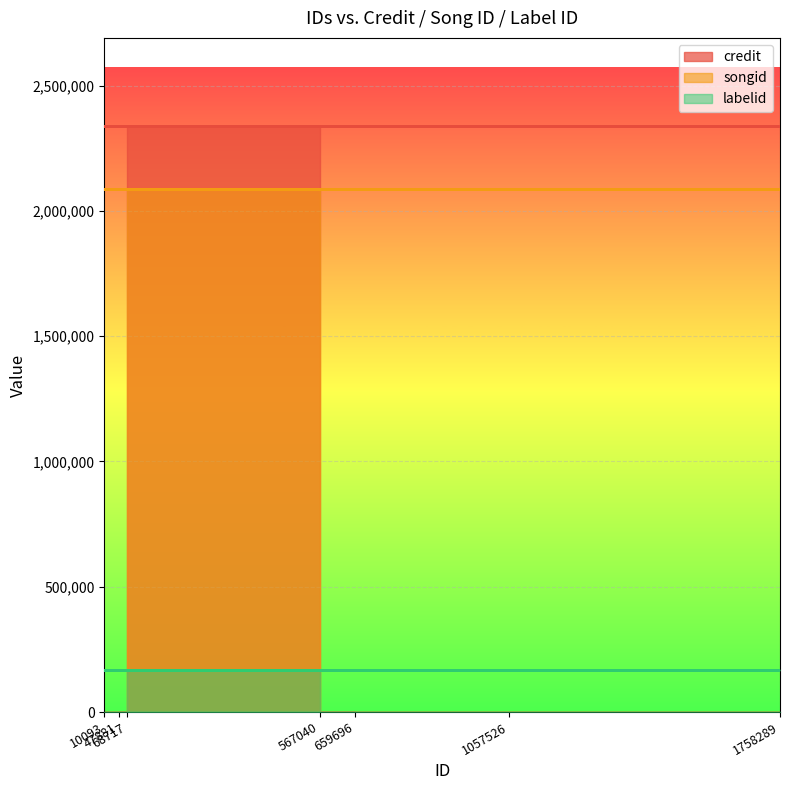

List the labels in order of credit value, smallest first.

68717, 47881, 659696, 10093, 1057526, 1758289, 567040